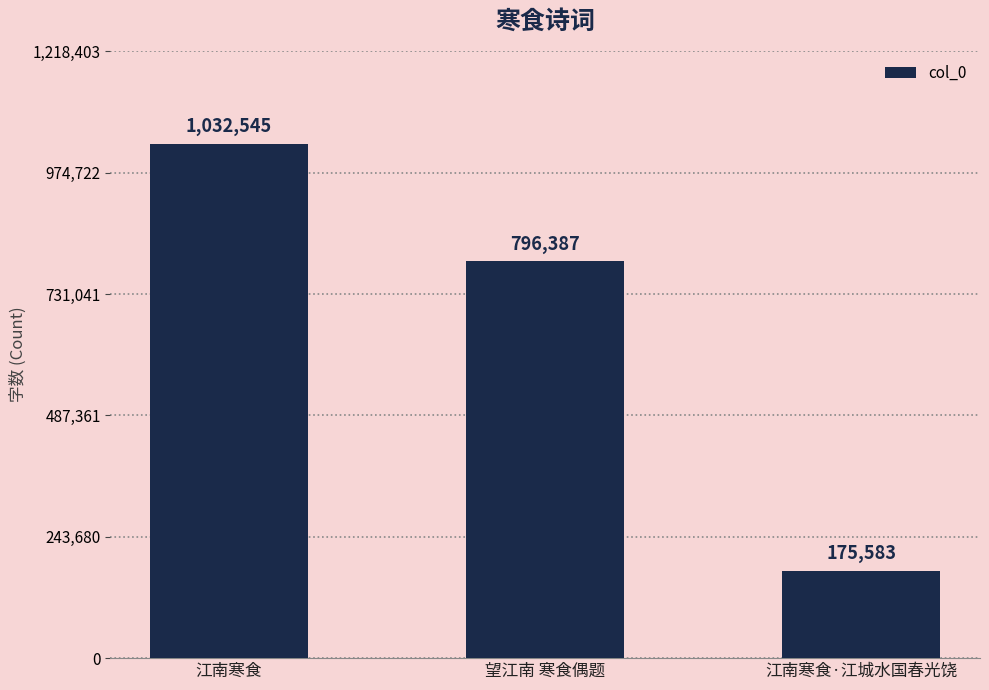

List the labels in order of value, largest first.

江南寒食, 望江南 寒食偶题, 江南寒食·江城水国春光饶